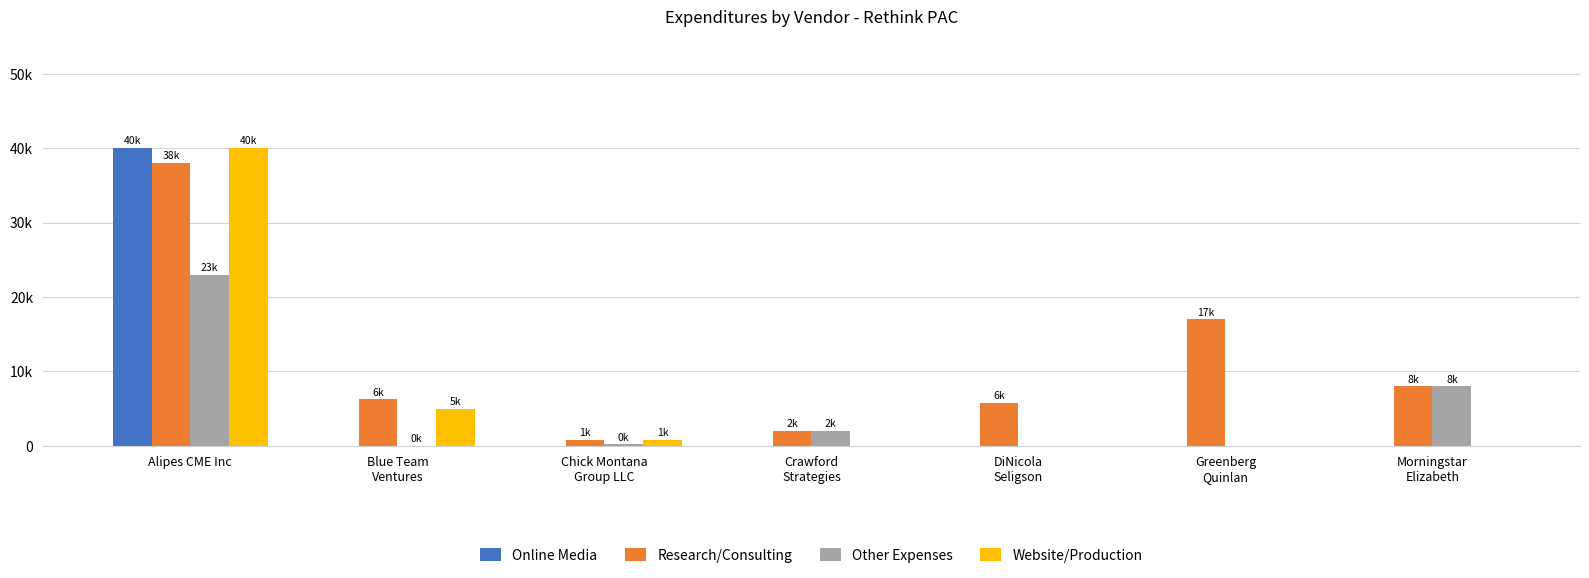

At which category is the sum across all series the highest?

Alipes CME Inc